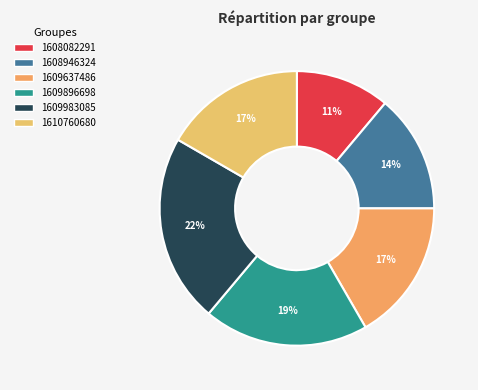

Is 1608082291 the majority of the pie?

No